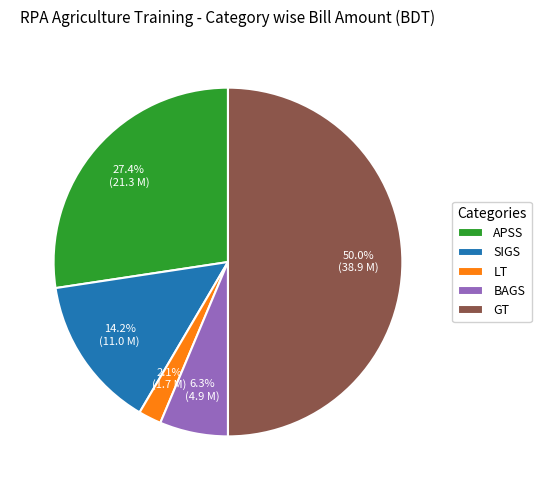

To the nearest percent, what portion does SIGS represent?

14%